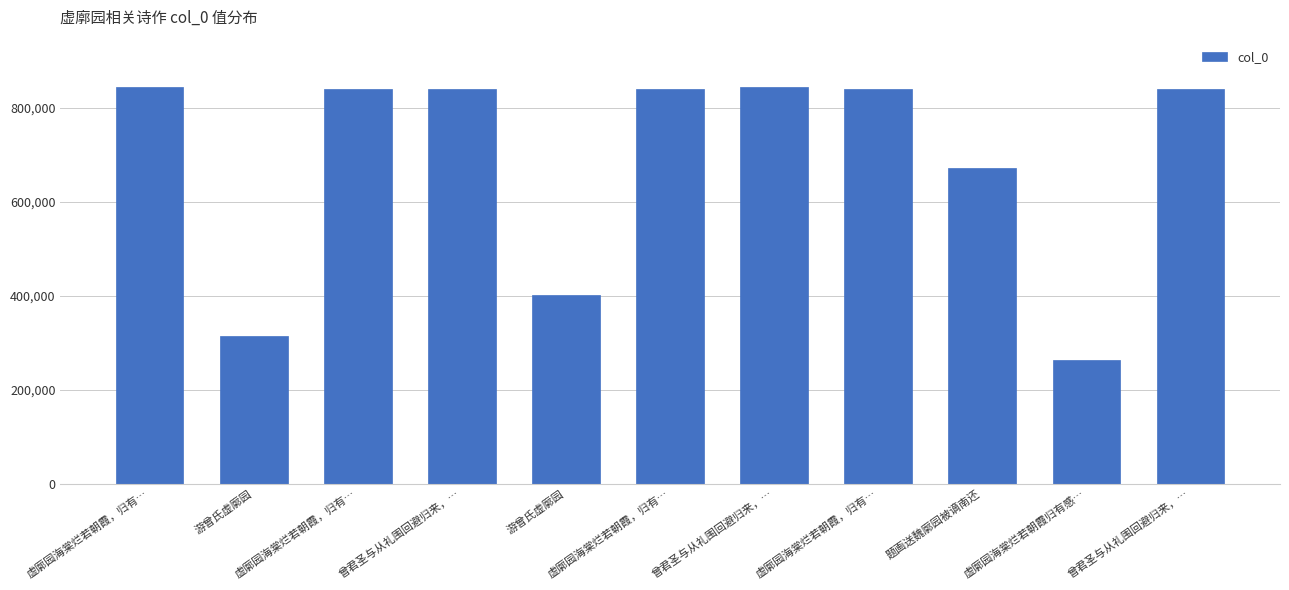

What is the label of the 9th bar from the left?

题画送魏廓园被谪南还